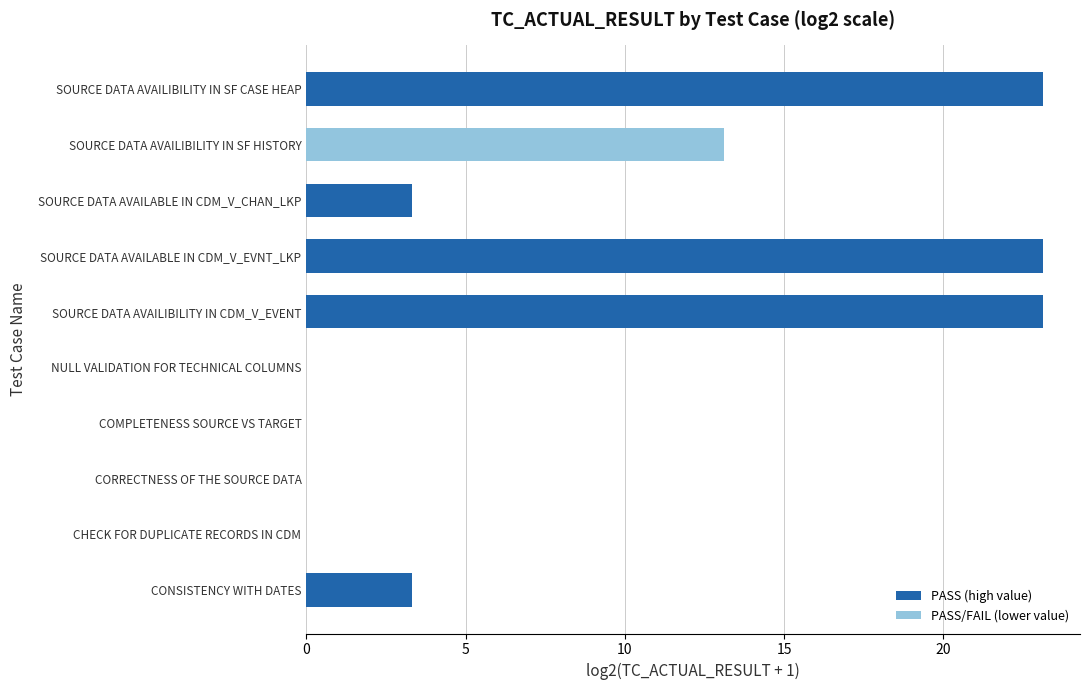

The chart shows a value of -10.4 at COMPLETENESS SOURCE VS TARGET. True or false?

False